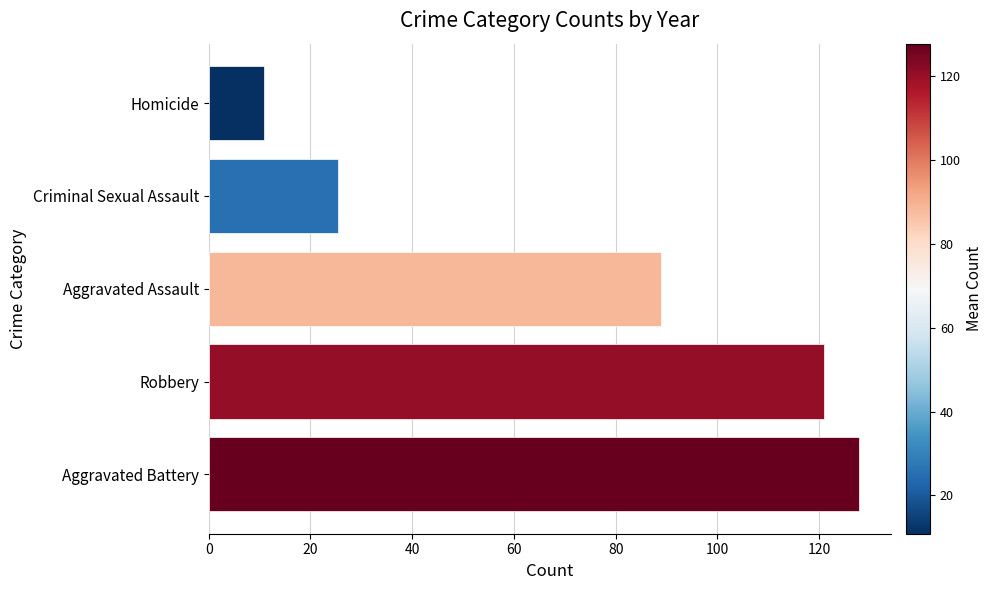

At which category does the chart reach its minimum across all series?

Homicide